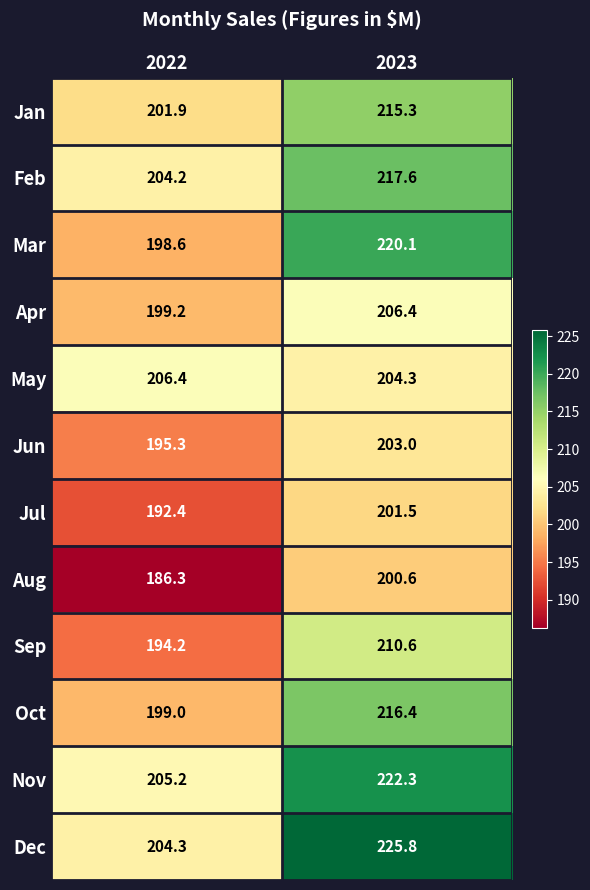

Which category has the highest value in the Dec series?

2023